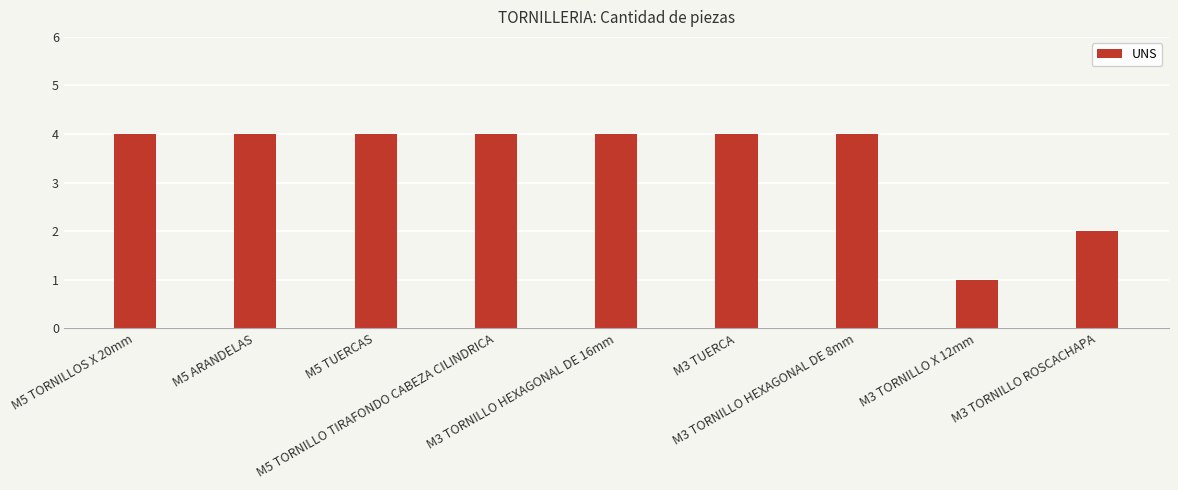

How many bars are there in total?

9